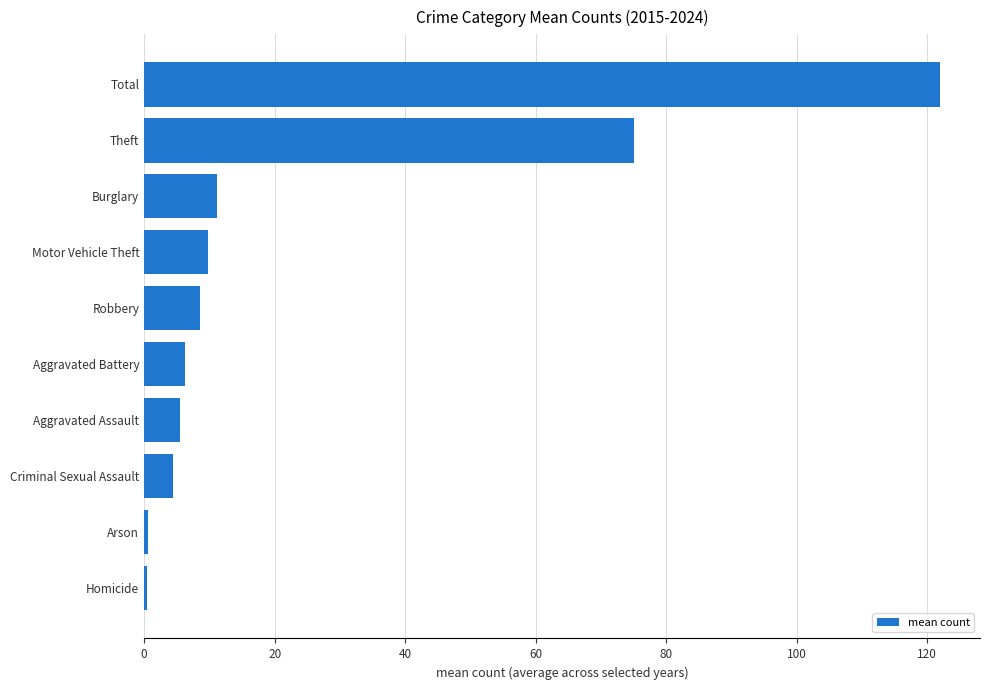

The chart shows a value of 3.1 at Robbery. True or false?

False